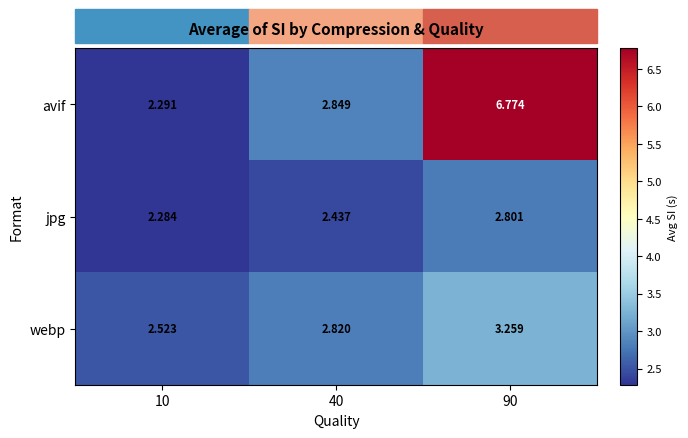

List the series in order of their peak value, highest first.

avif, webp, jpg